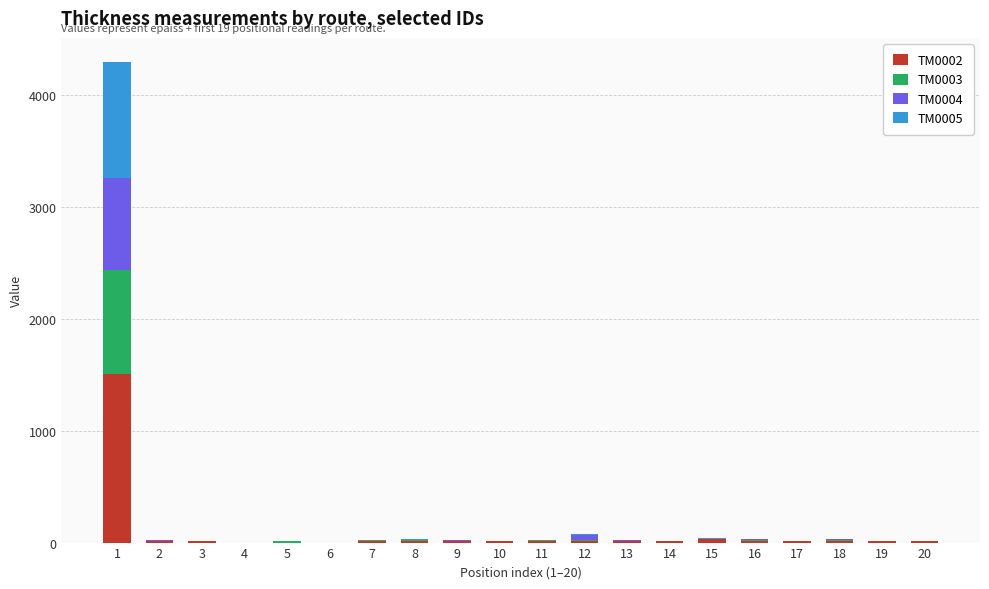

The value of TM0002 at 1 is 731. True or false?

False